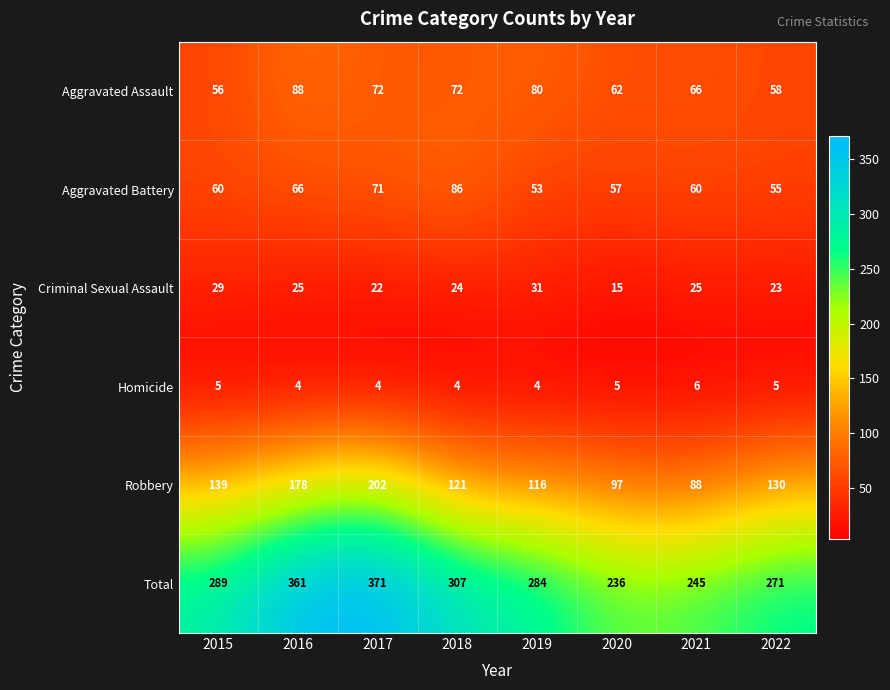

What is the difference between the second highest and second lowest values in the Aggravated Assault series?

22